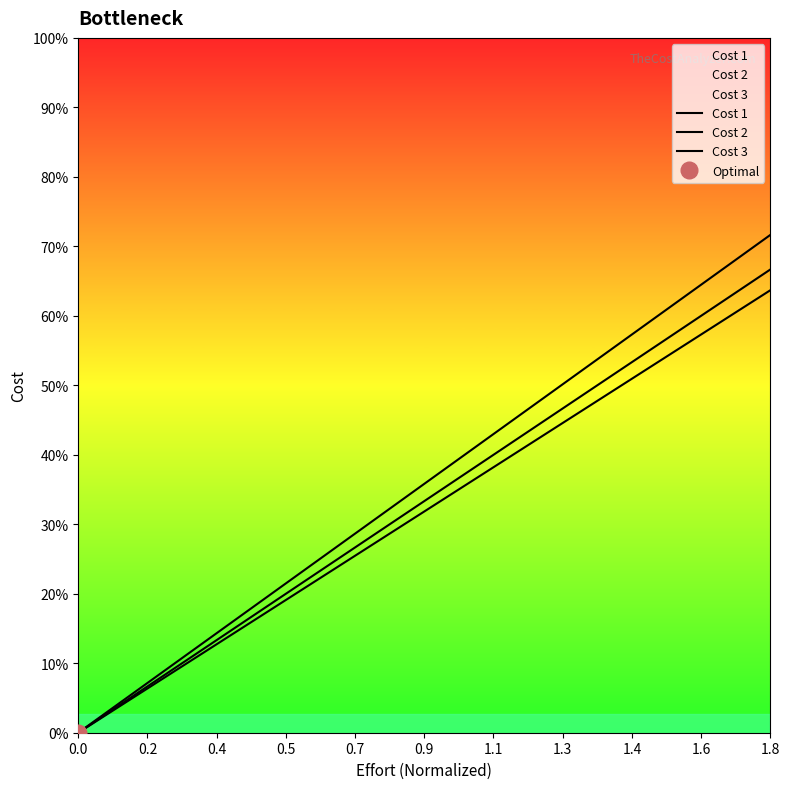

At how many categories does at least one series exceed 0?

18